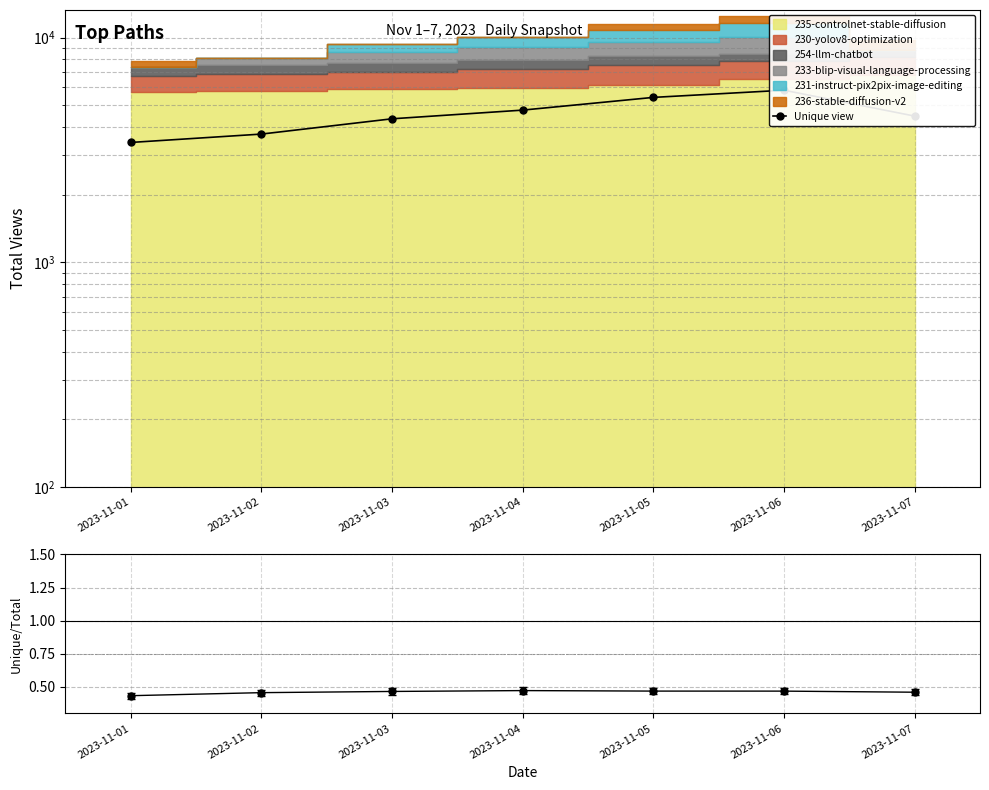

Which label corresponds to the smallest value in the chart?

2023-11-01